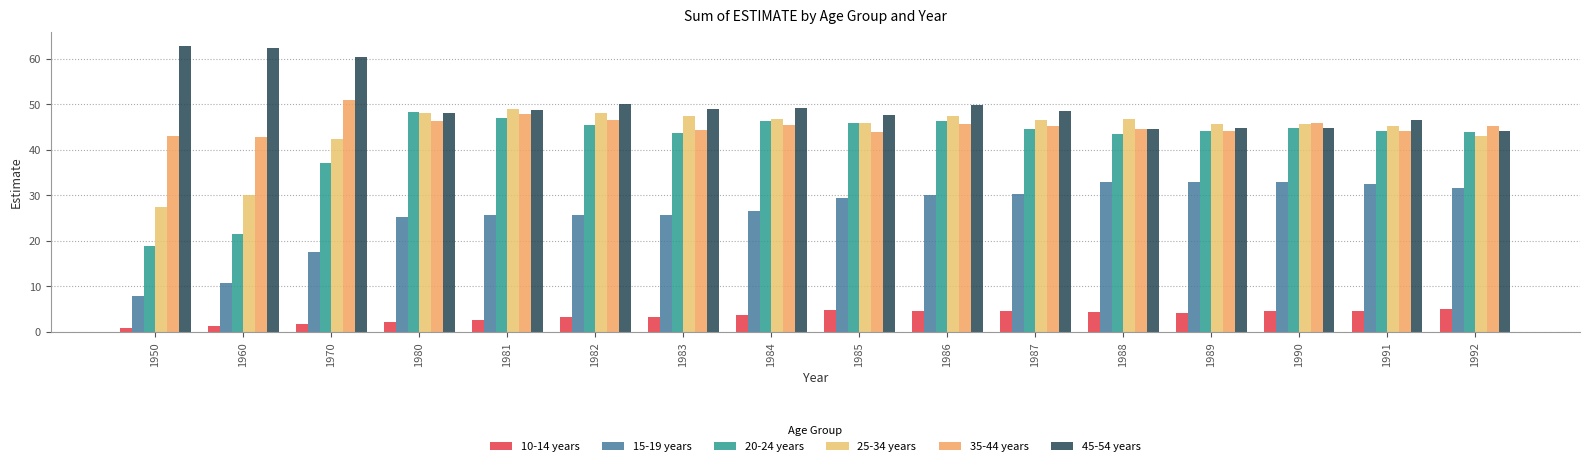

What value does the 45-54 years series have at 1992?

44.1